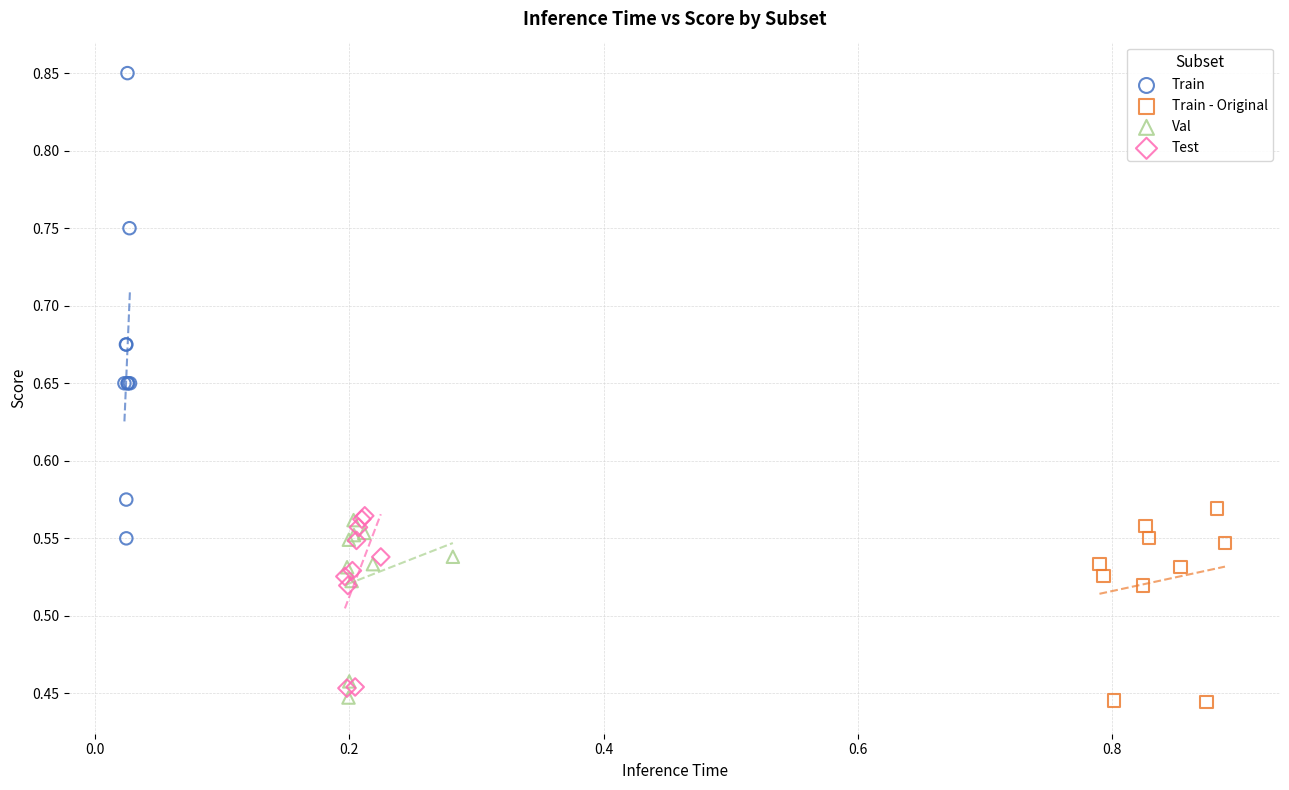

Which series has the widest spread of Y values?

Train